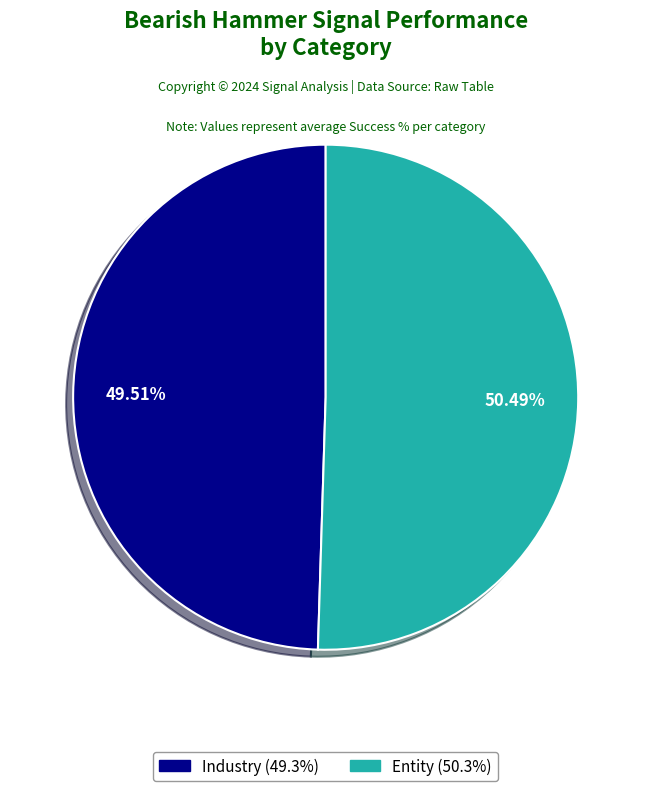

What percentage is the Industry slice, to the nearest percent?

49%